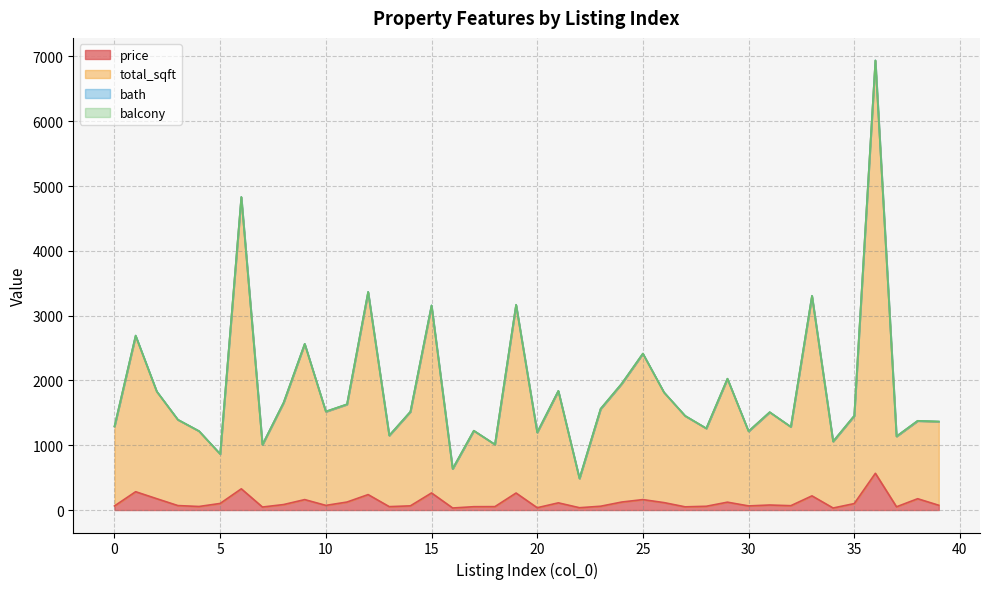

What is the highest value of the price series?

566.7